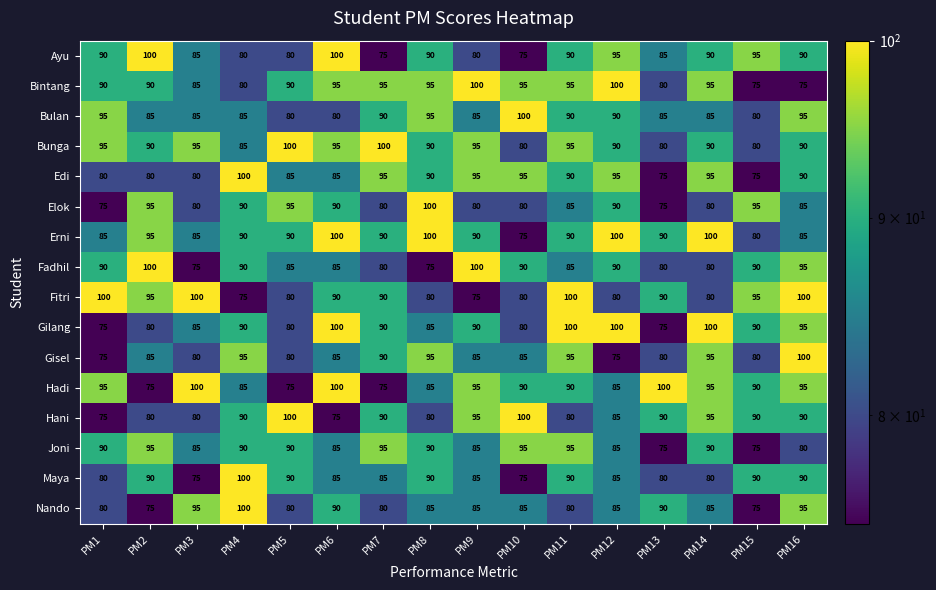

What is the spread (max minus min) of values at PM6?

25